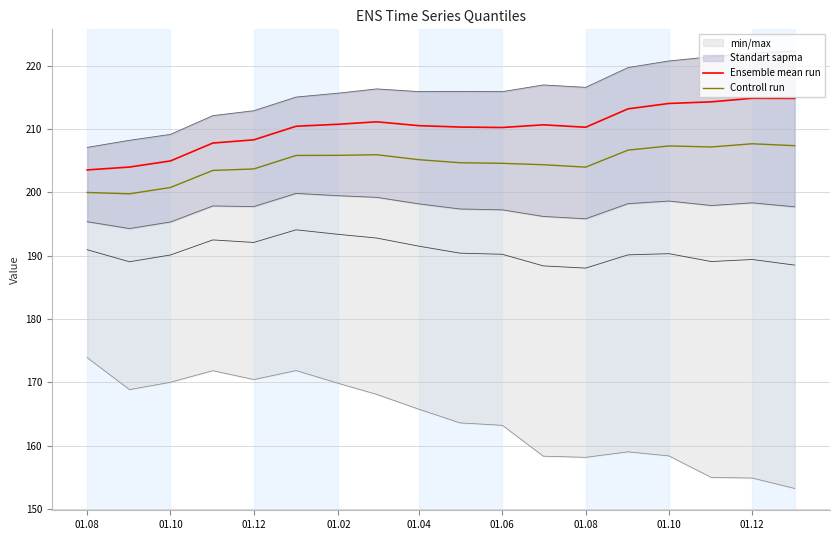

Which series has the widest spread of values?

Ensemble mean run